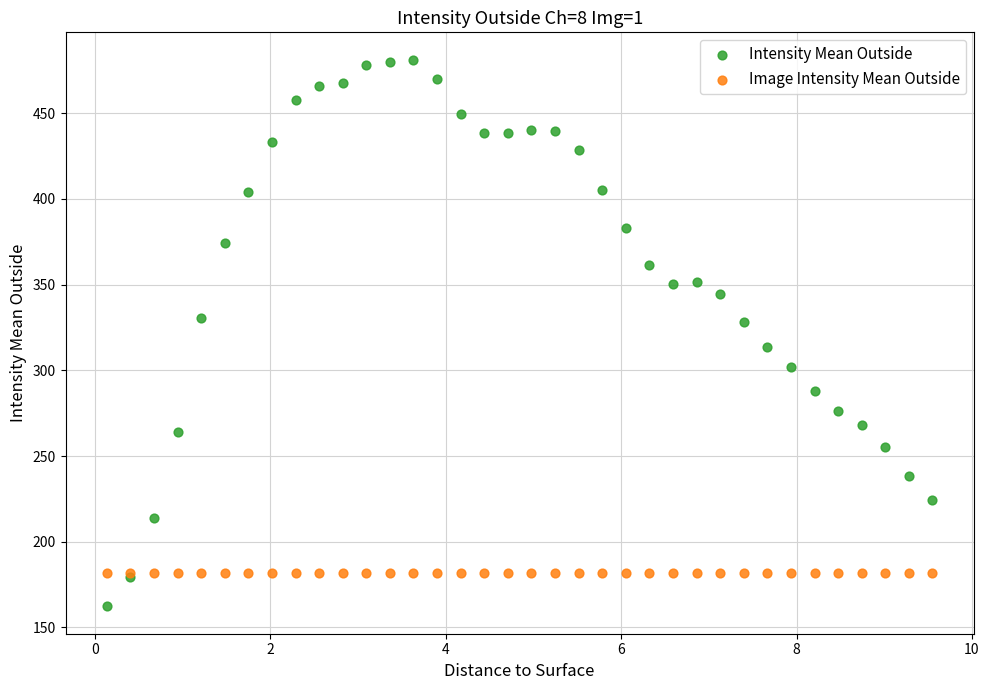

What are all the series names shown in the legend?

Intensity Mean Outside, Image Intensity Mean Outside